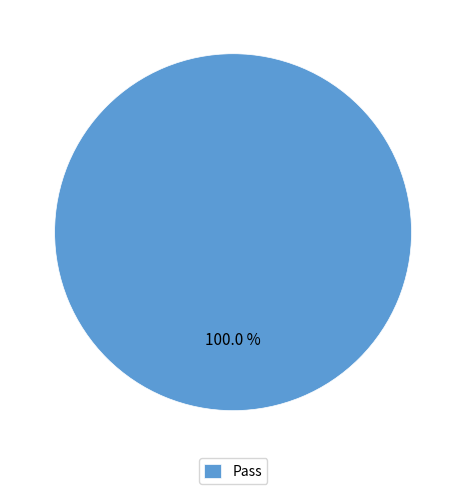

To the nearest percent, what portion does Pass represent?

100%